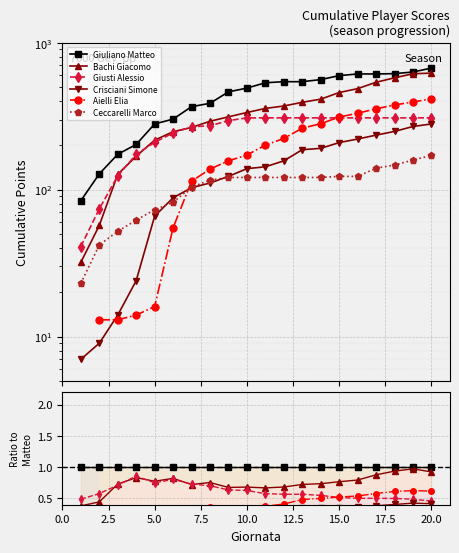

How many distinct data groups are displayed?

6